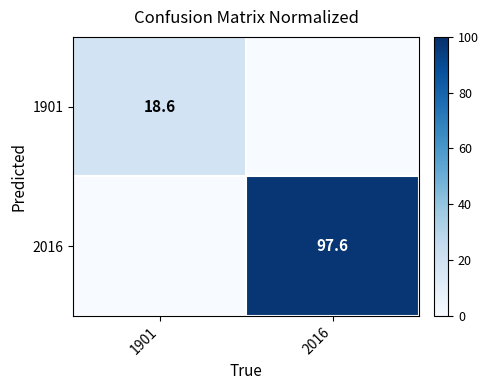

Which series has the largest total across all categories?

2016